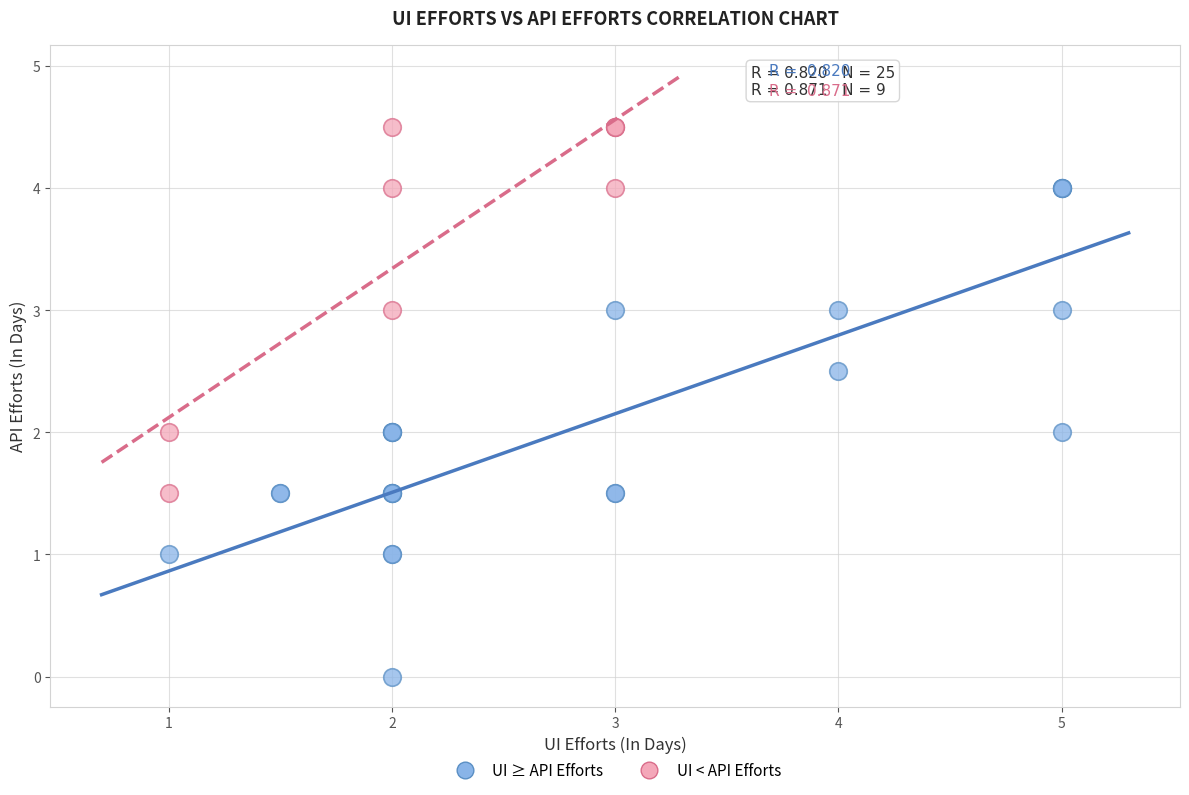

Which series contains the lowest Y value?

UI ≥ API Efforts